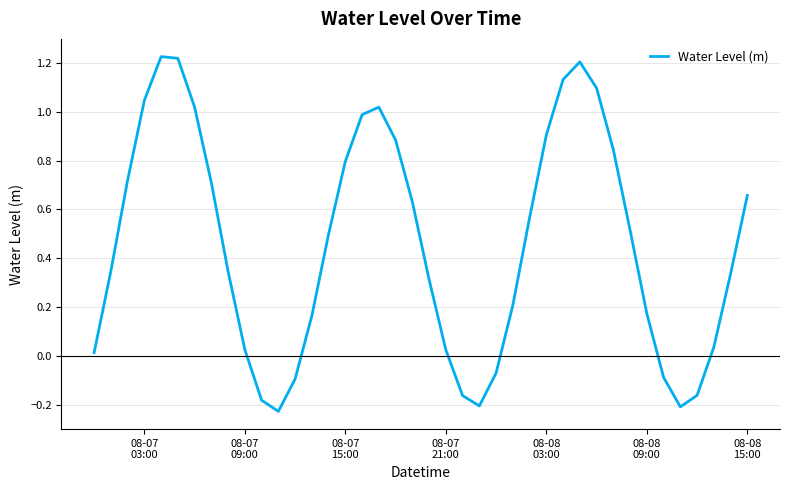

What is the difference between the maximum and minimum values?

1.5